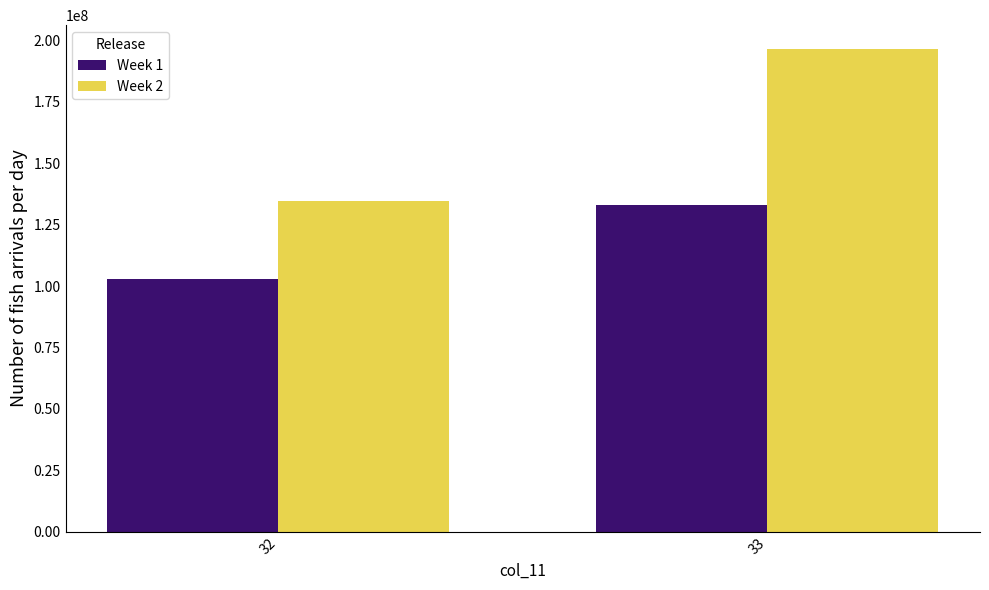

Count the number of data series in this chart.

2